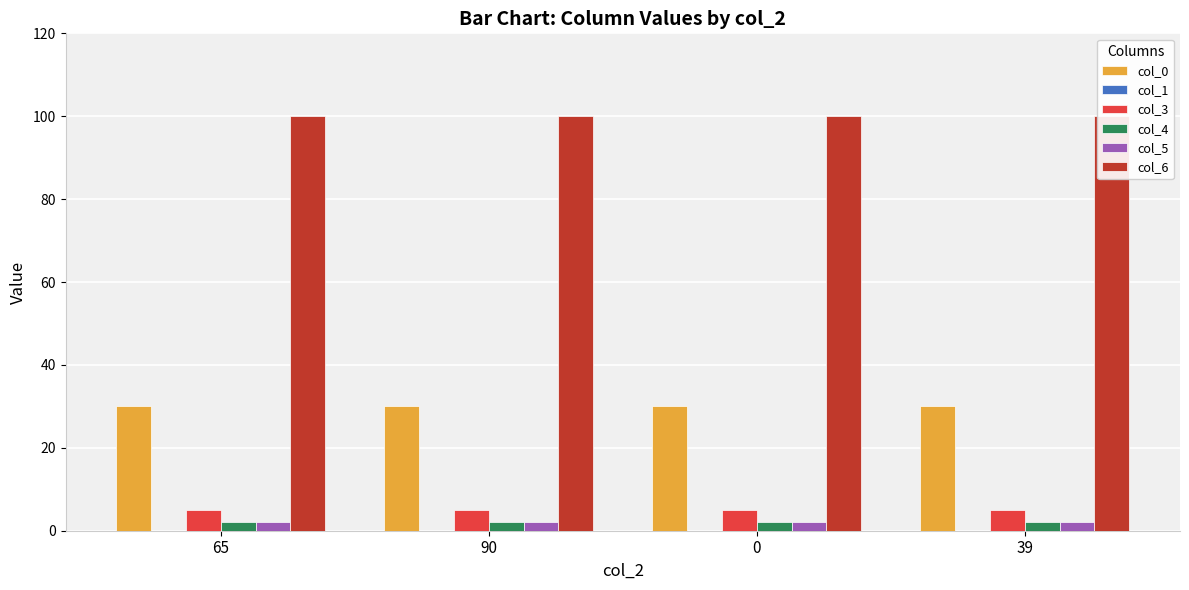

What is the approximate value of col_5 at 65?

2